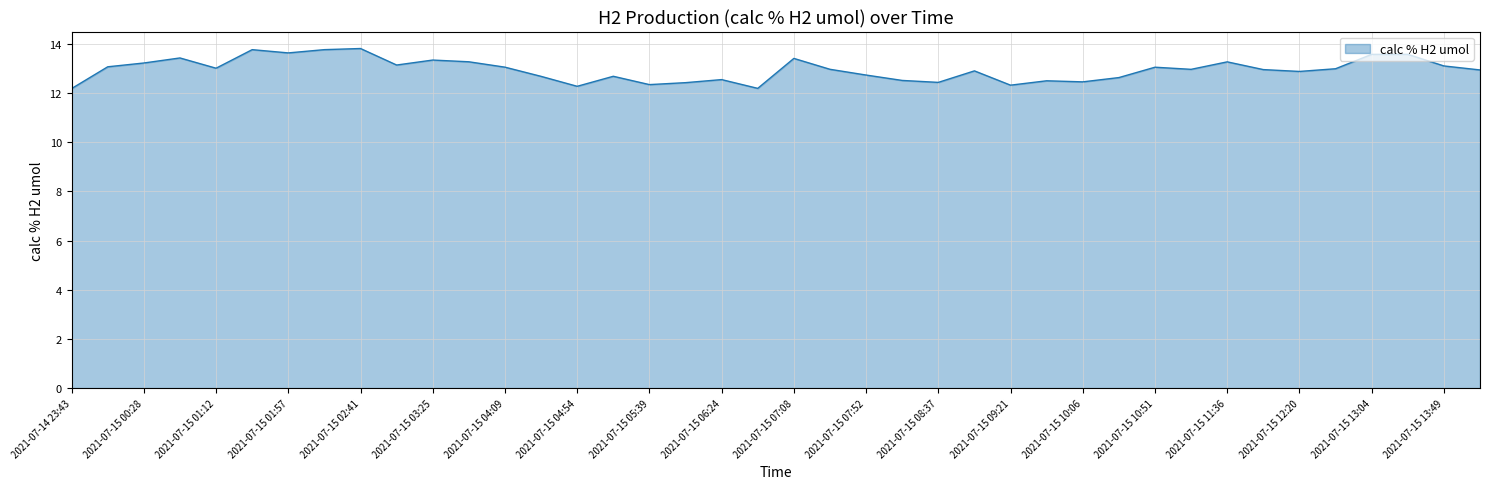

Does the chart have visible grid lines?

Yes